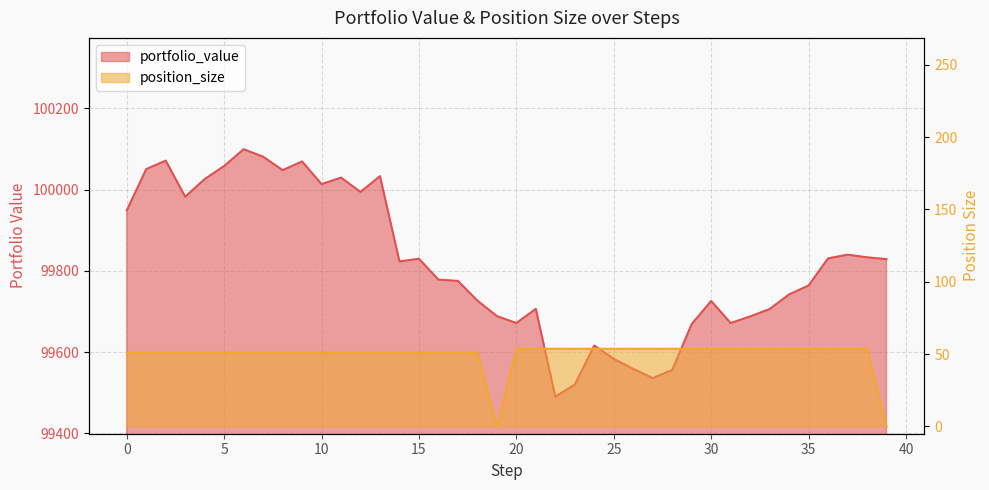

What is the sum of all portfolio_value values?

3992667.6